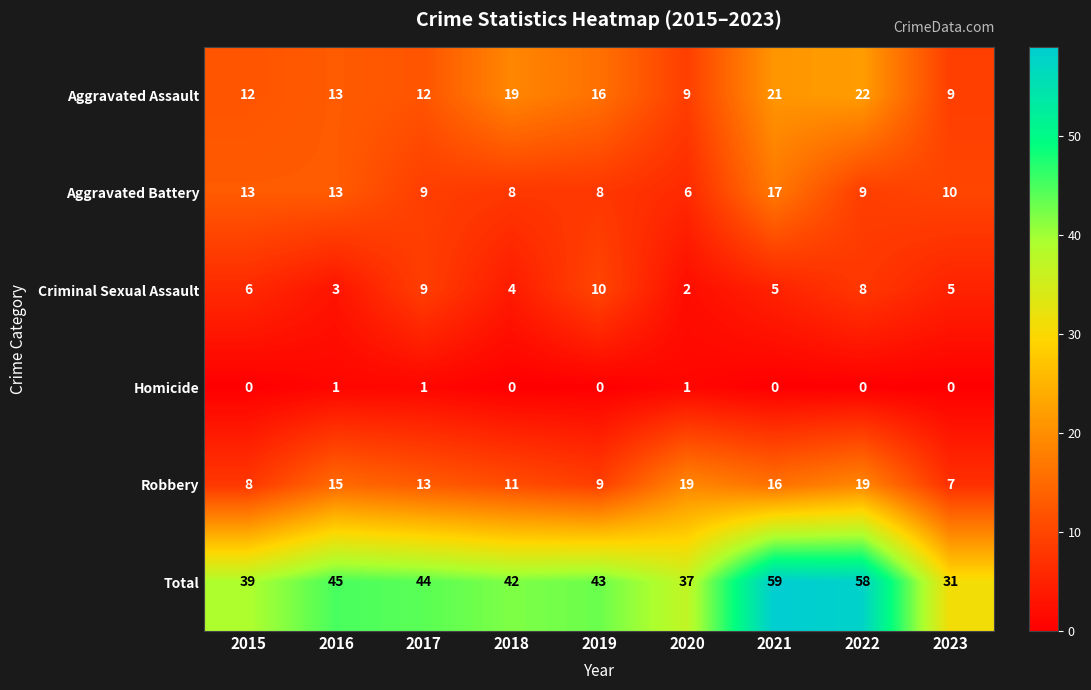

Between 2015 and 2020, which series saw the biggest shift?

Robbery